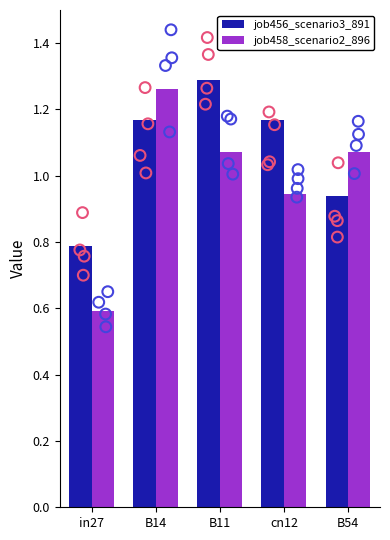

Which series reaches the minimum Y coordinate?

job458_scenario2_896